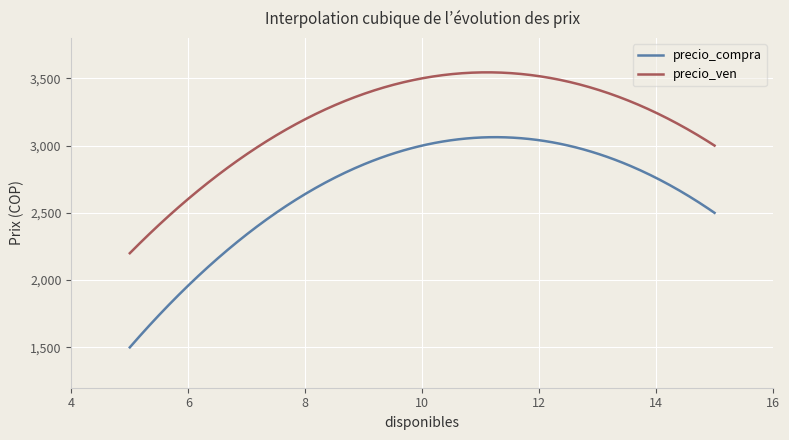

Which series has the largest total across all categories?

precio_ven